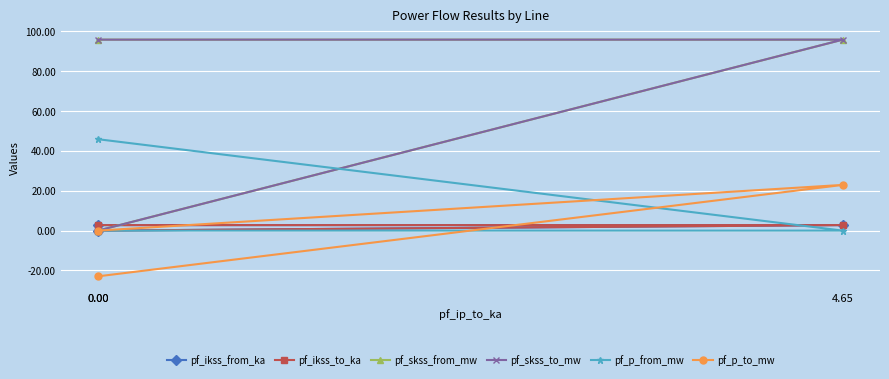

Which category has the highest value in the pf_skss_to_mw series?

4.65